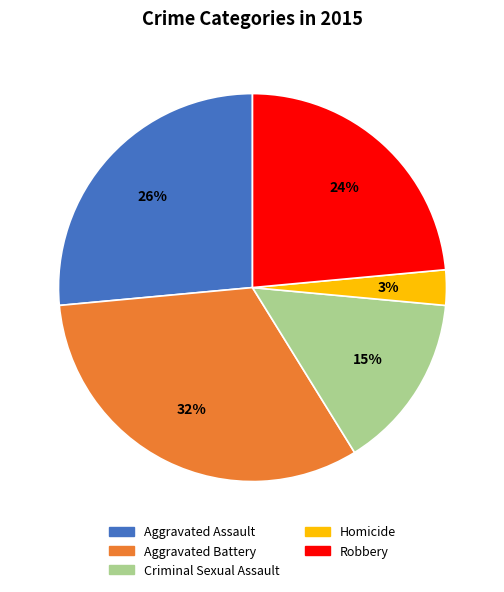

To the nearest percent, what is the combined percentage of Aggravated Assault and Homicide?

29%